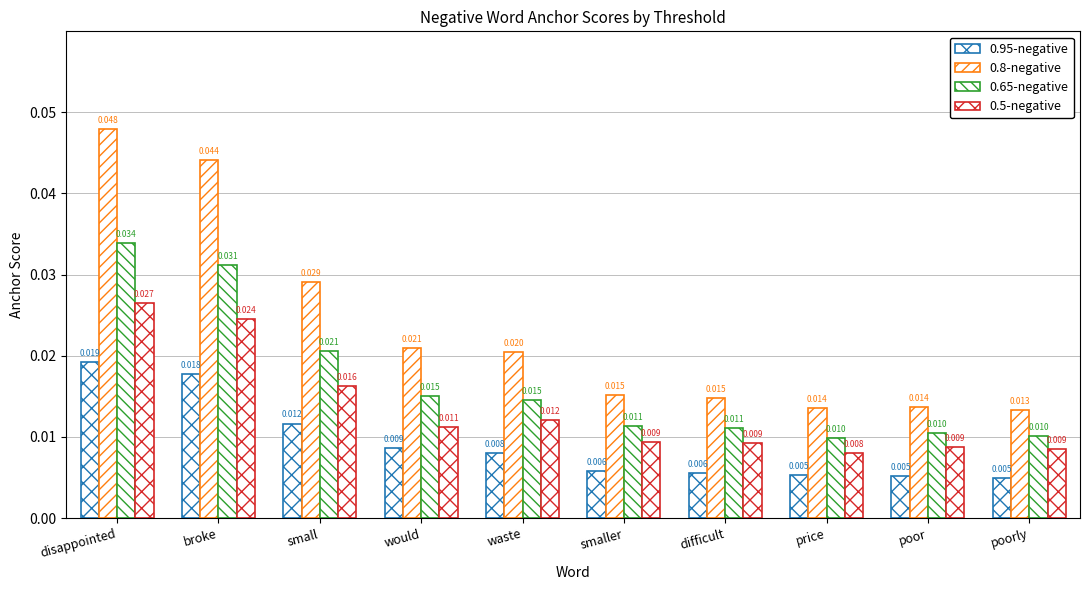

List the labels in order of 0.95-negative value, largest first.

disappointed, broke, small, would, waste, smaller, difficult, price, poor, poorly